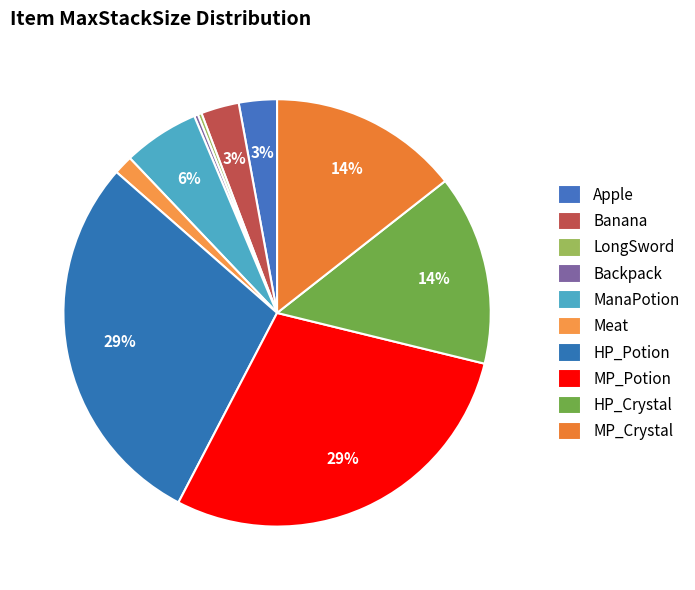

Between Meat and MP_Crystal, which is larger?

MP_Crystal